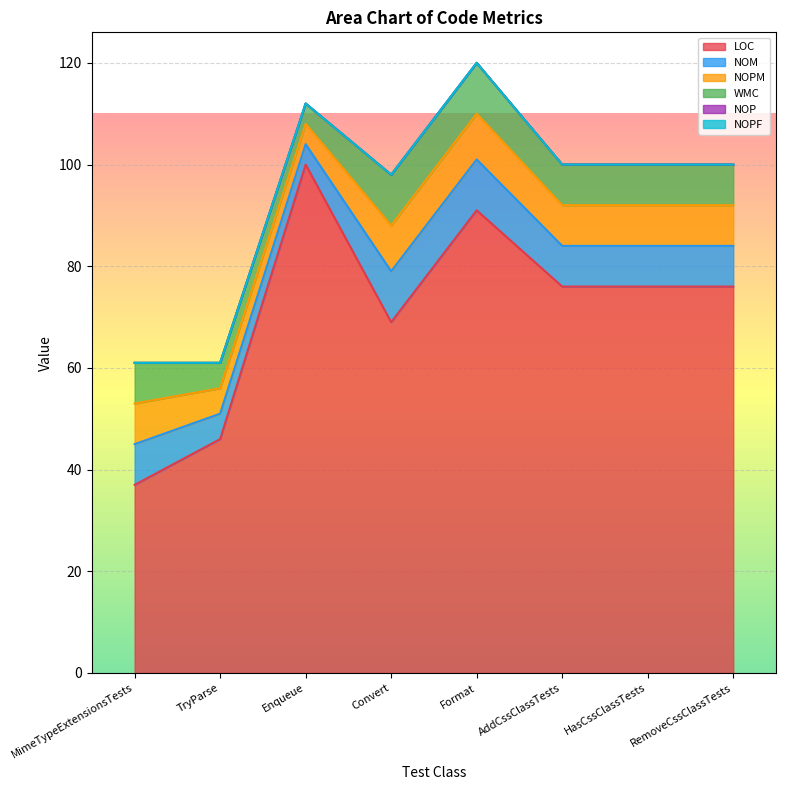

Does the chart display data point markers on the line(s)?

No